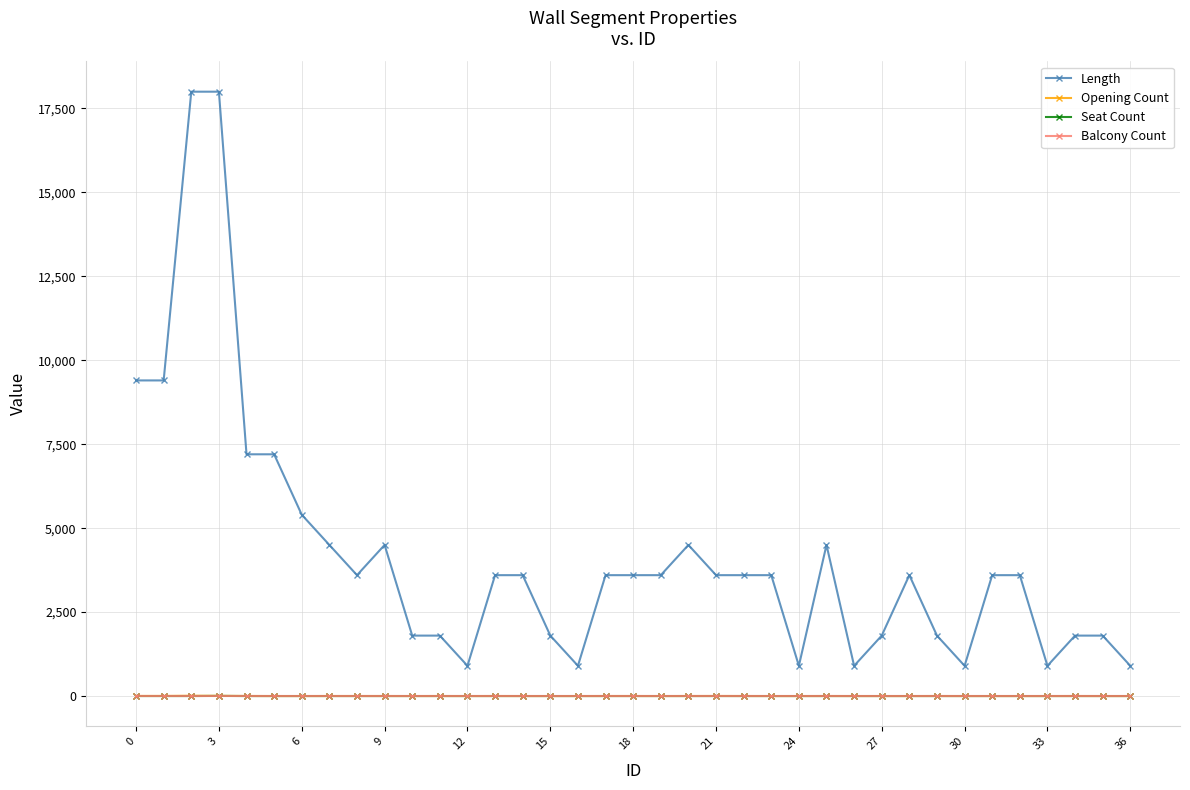

True or false: Length and Opening Count intersect in this chart.

False